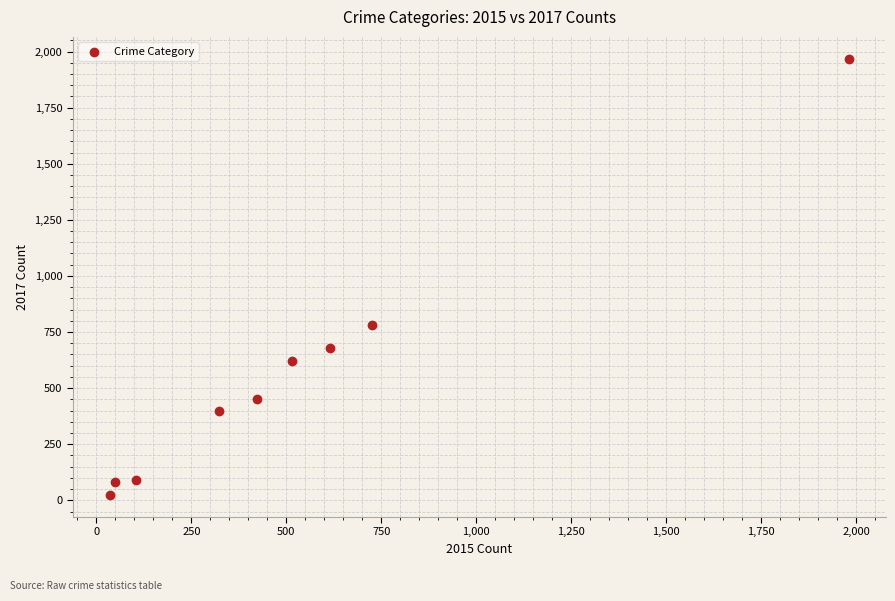

What Y value in the scatter plot is closest to 995?

780